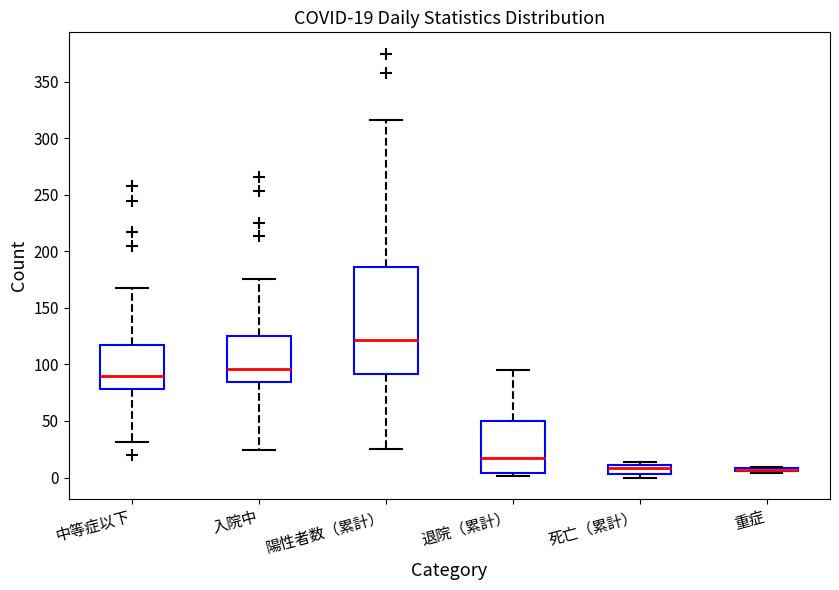

Comparing the boxes themselves (not the whiskers), which one is the tallest?

陽性者数（累計）